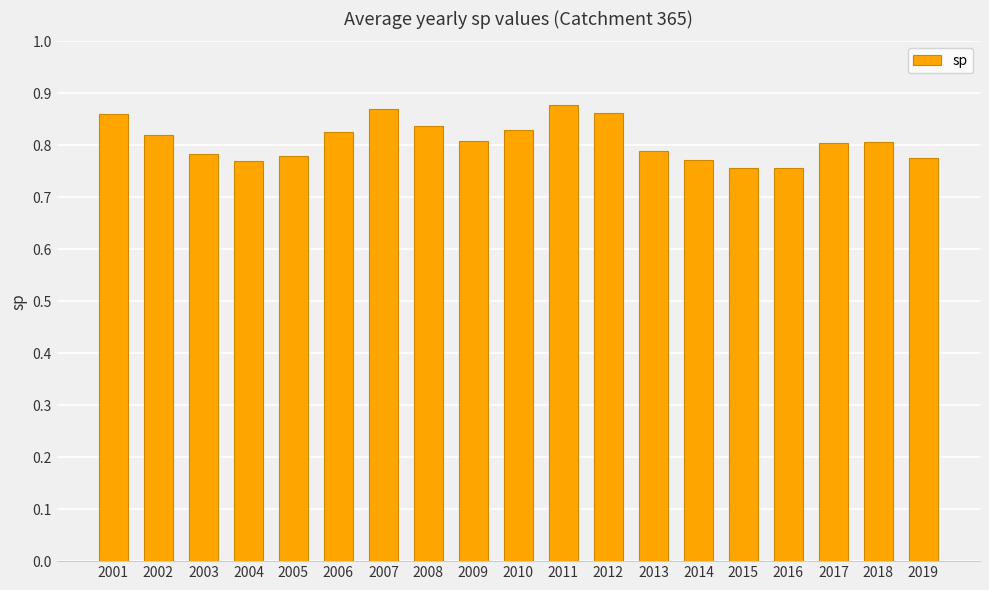

The chart shows a value of 0.8 at 2003. True or false?

True